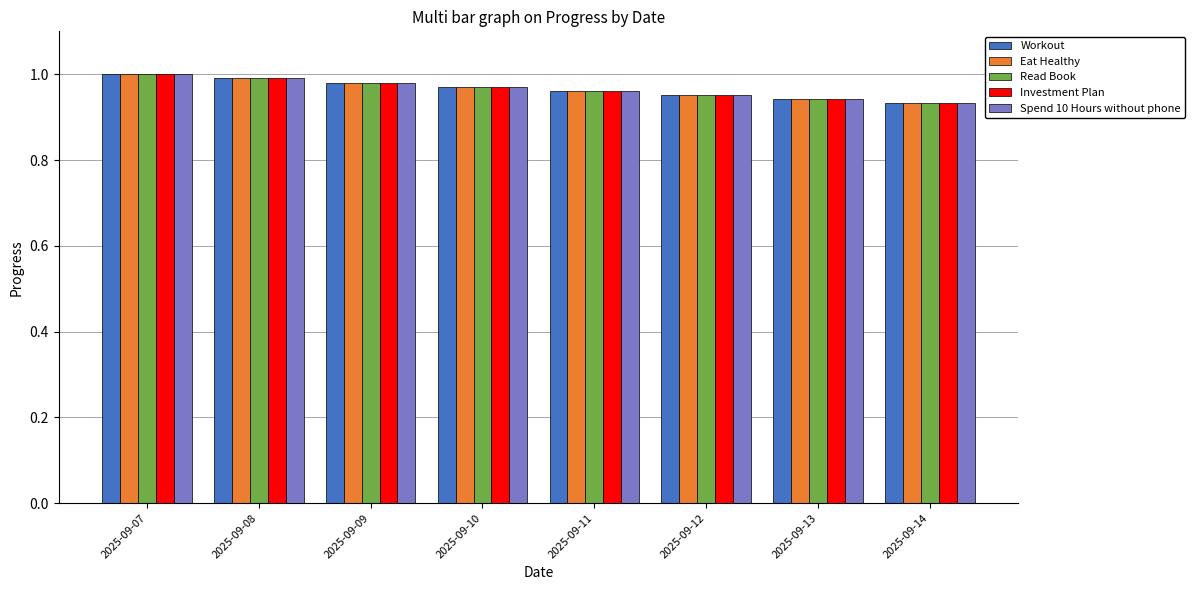

The value of Investment Plan at 2025-09-10 is 1.0. True or false?

True